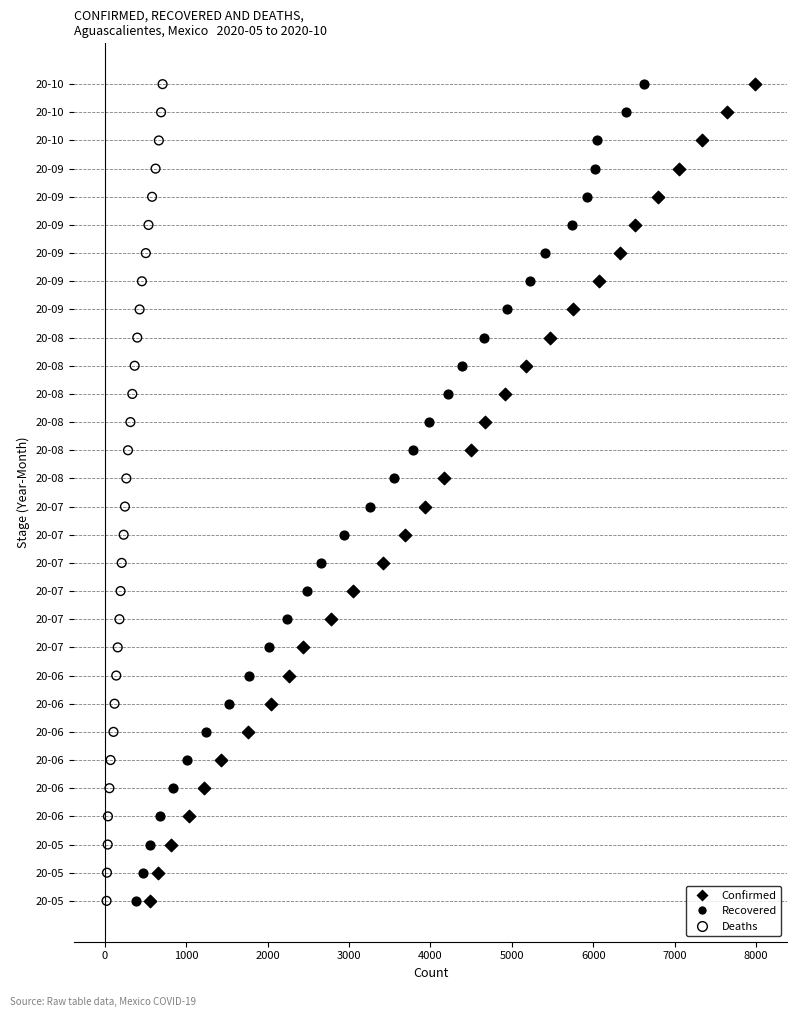

What are all the series names shown in the legend?

Confirmed, Recovered, Deaths